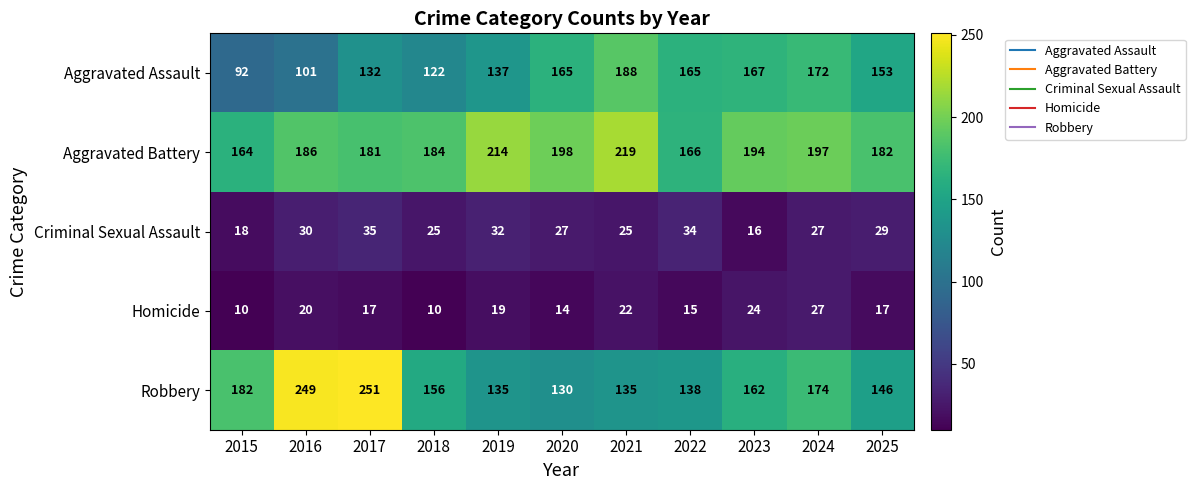

At which category does the chart reach its peak across all series?

2017